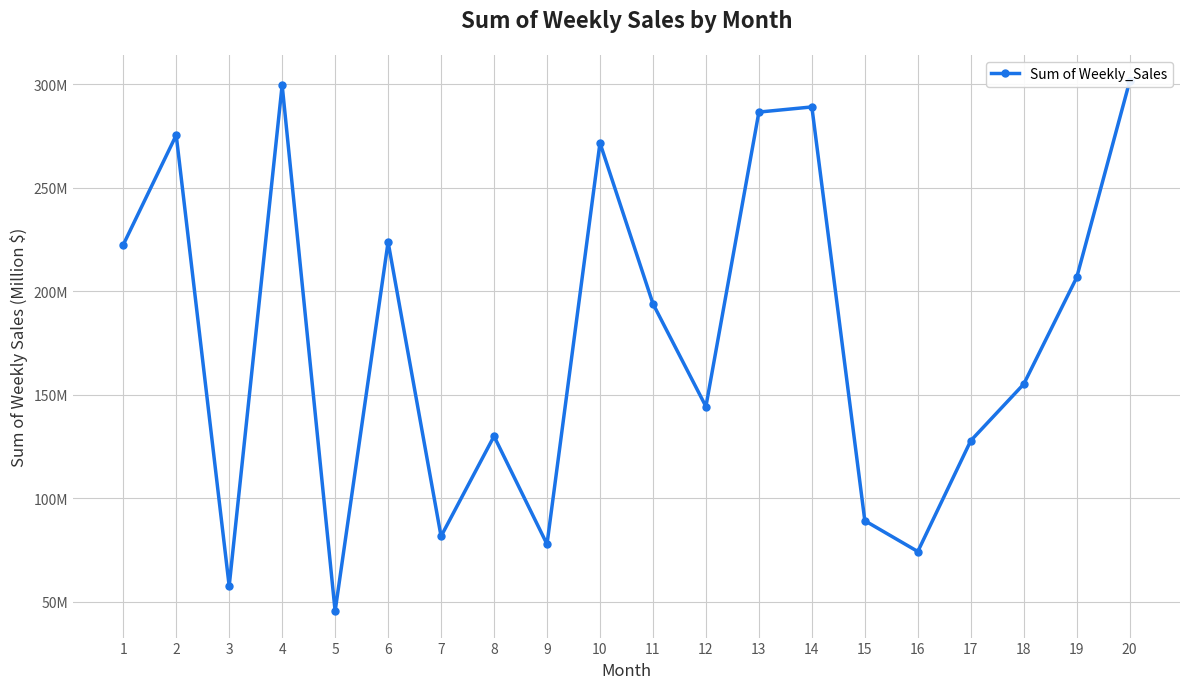

Reading right to left, transcribe all the data shown in this chart.

301.4	206.6	155.1	127.8	74.3	89.1	289.0	286.5	144.3	194.0	271.6	77.8	130.0	81.6	223.8	45.5	299.5	57.6	275.4	222.4